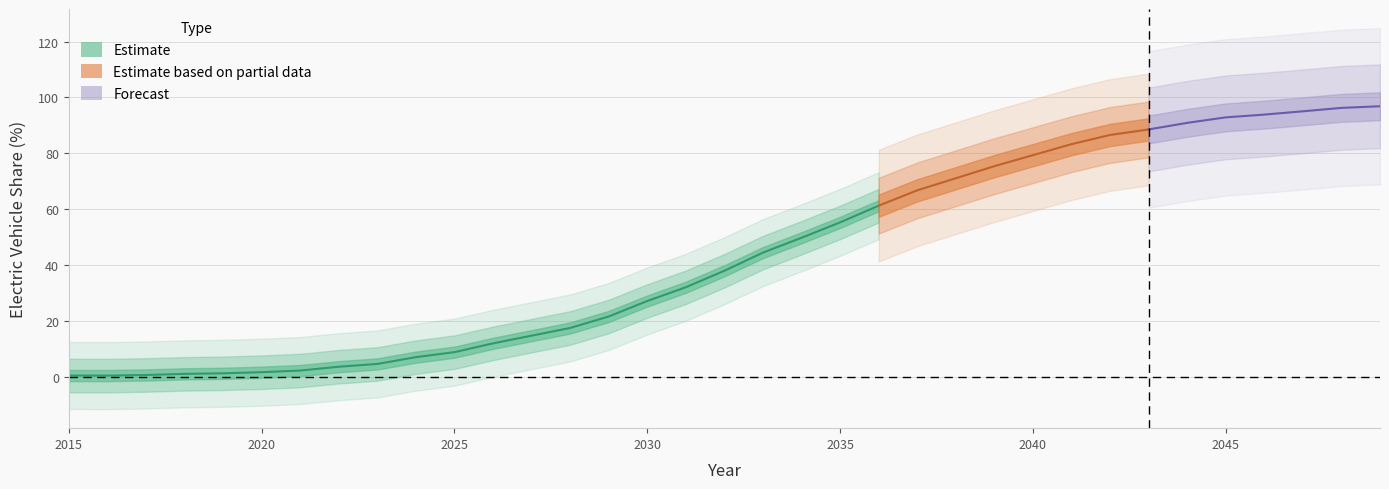

At which label does the data first exceed 37?

2032